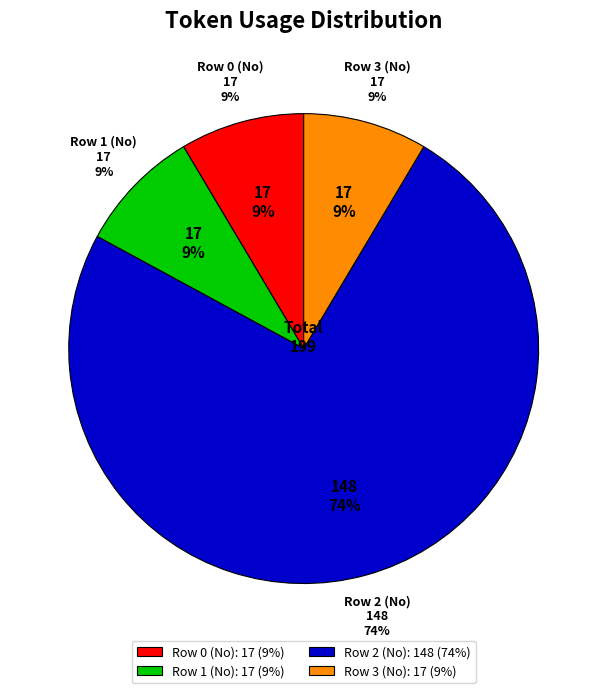

The Row 3 (No) slice represents 9% of the pie. True or false?

True